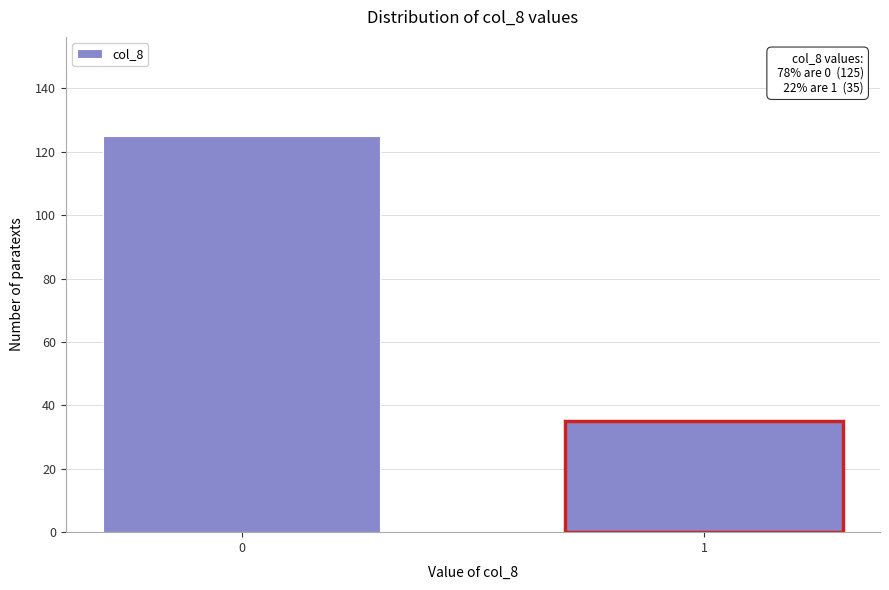

Reading left to right, list all the values displayed in this chart.

125	35